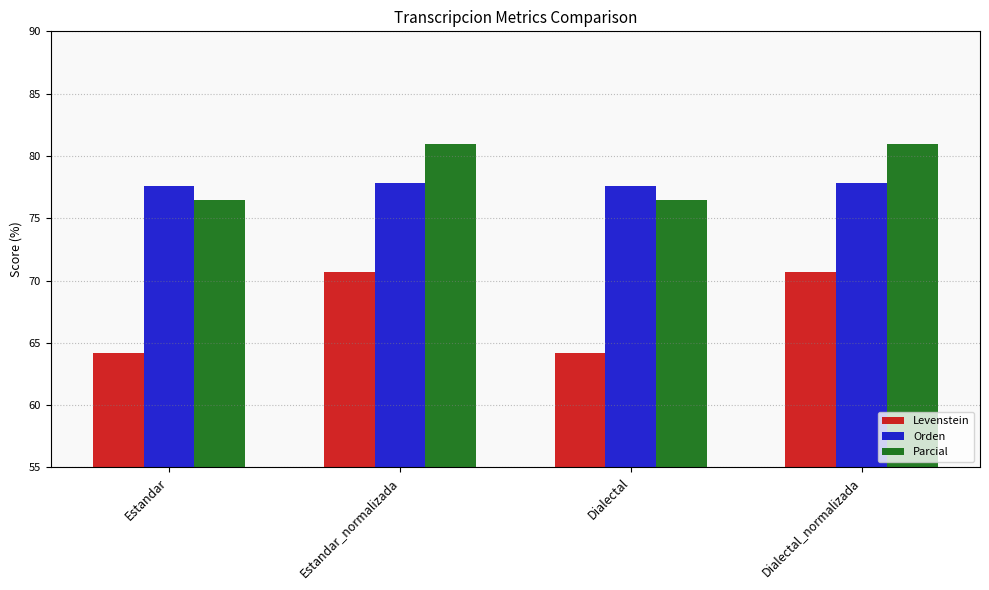

What are all the series names shown in the legend?

Levenstein, Orden, Parcial